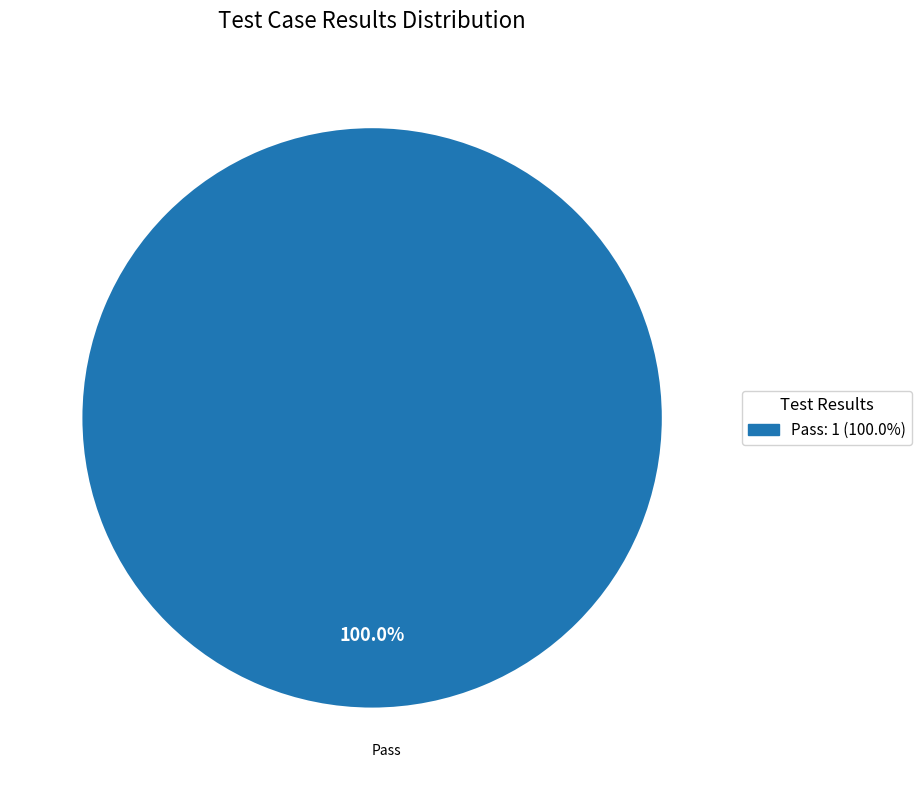

To the nearest percent, what percentage of the pie is Pass?

100%